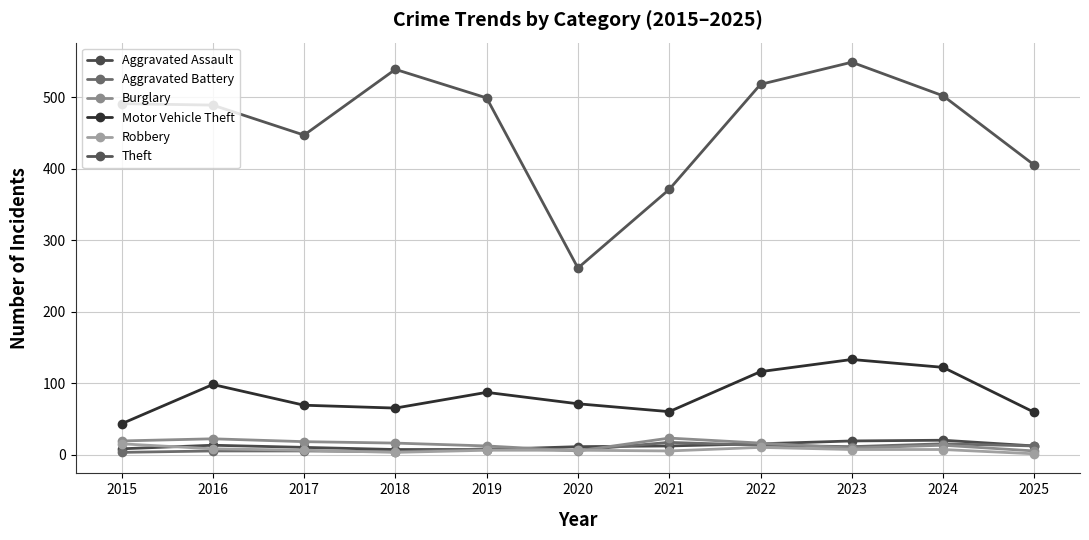

Rank the series at 2020 from lowest to highest value.

Burglary, Aggravated Battery, Robbery, Aggravated Assault, Motor Vehicle Theft, Theft